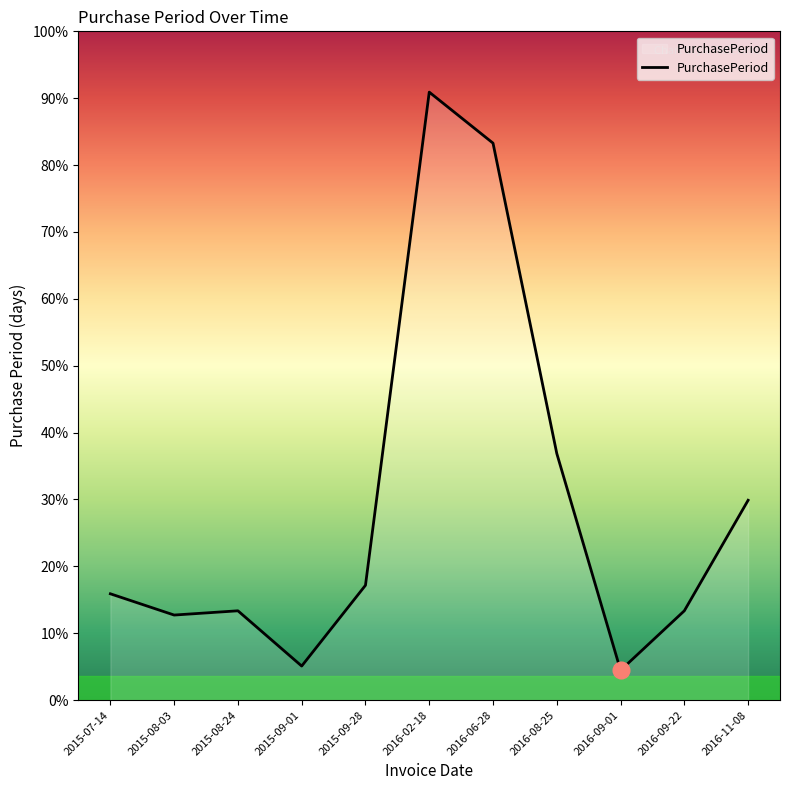

What is the label of the 8th point from the left?

2016-08-25